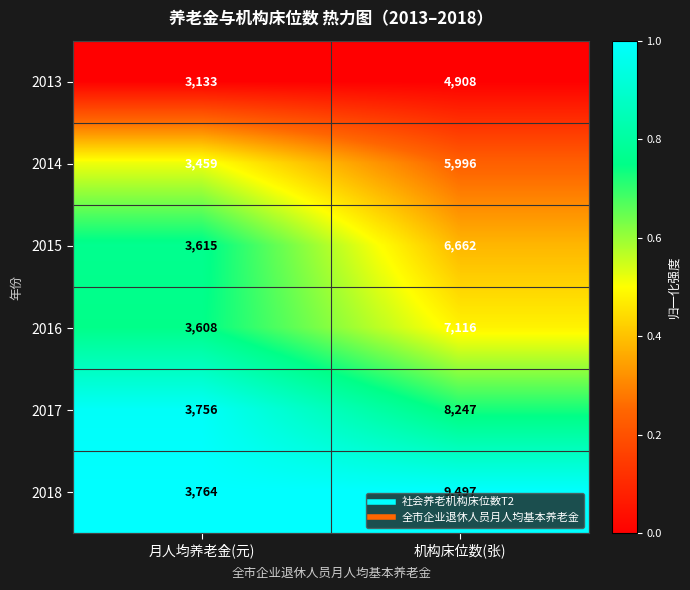

At which label is 2016 closest to 5362?

月人均养老金(元)